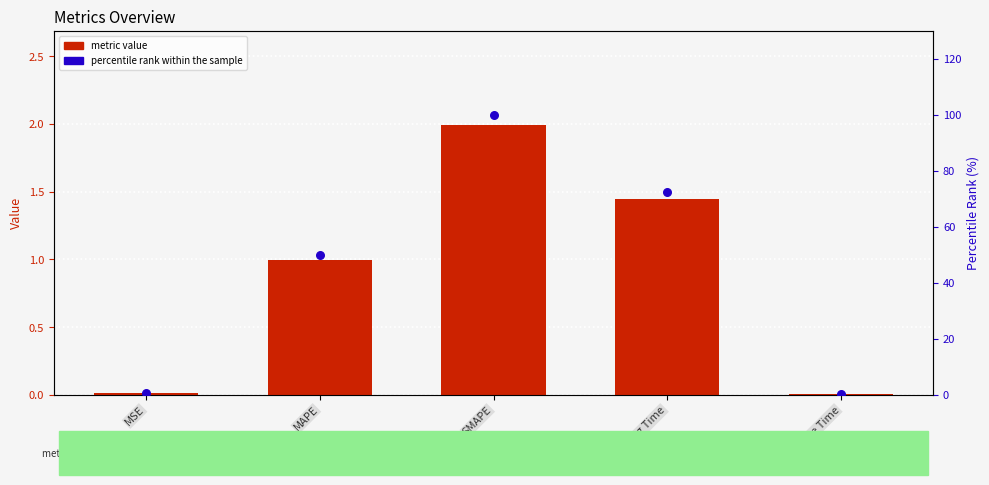

Is the value of metric value at Inference Time greater than the value of percentile rank within the sample at SMAPE?

No